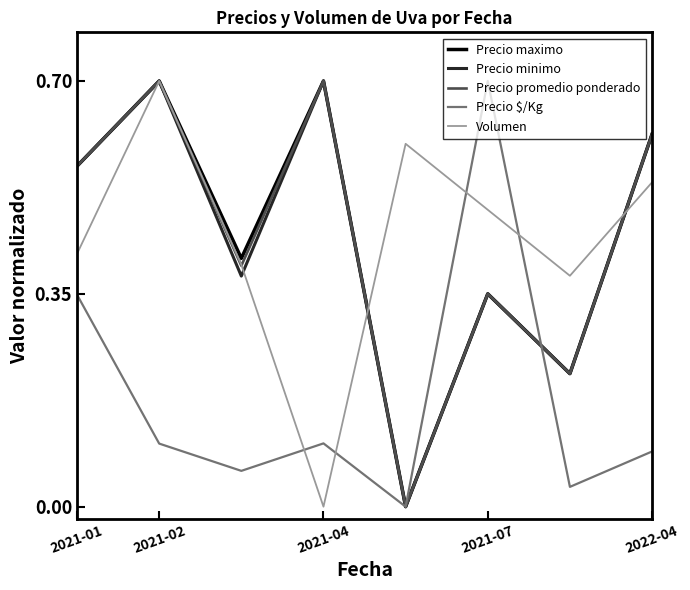

How many lines are shown in the chart?

5